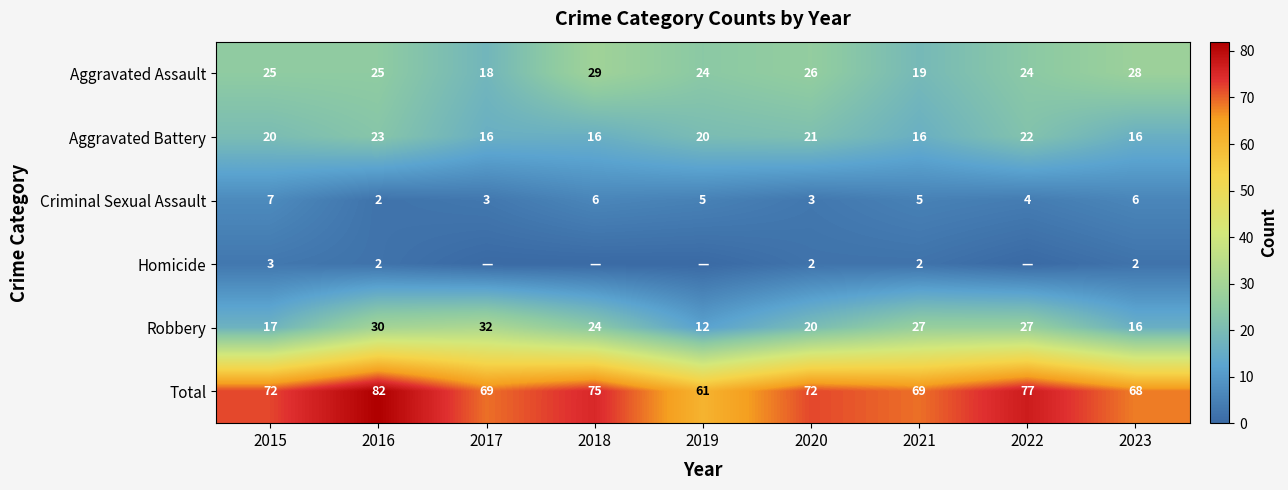

True or false: Robbery has a value of 44 at 2022.

False